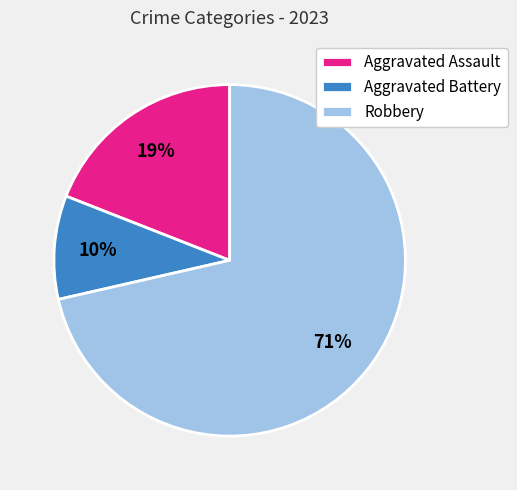

Which category has the biggest portion of the pie?

Robbery